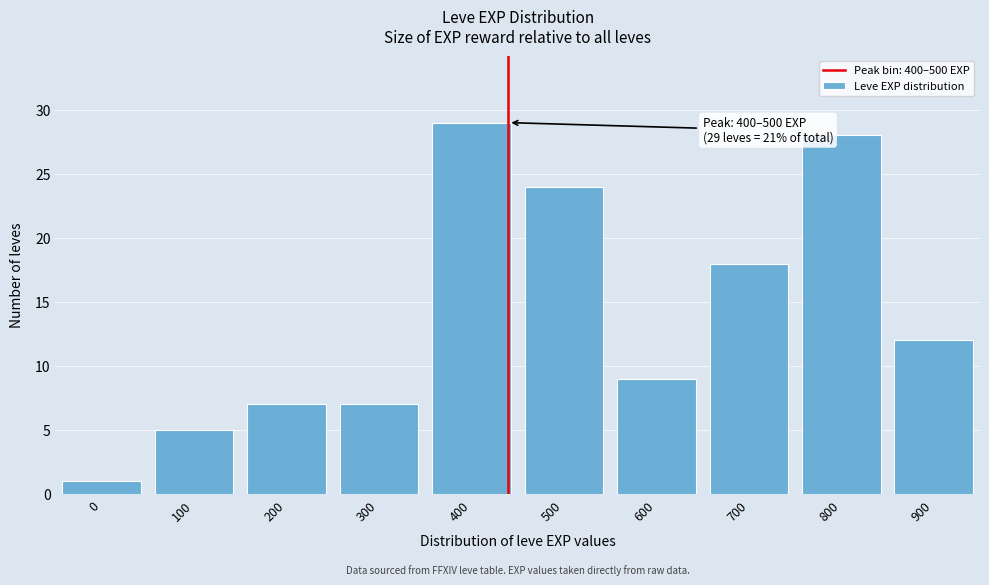

Reading left to right, transcribe all the data shown in this chart.

0=1	100=5	200=7	300=7	400=29	500=24	600=9	700=18	800=28	900=12